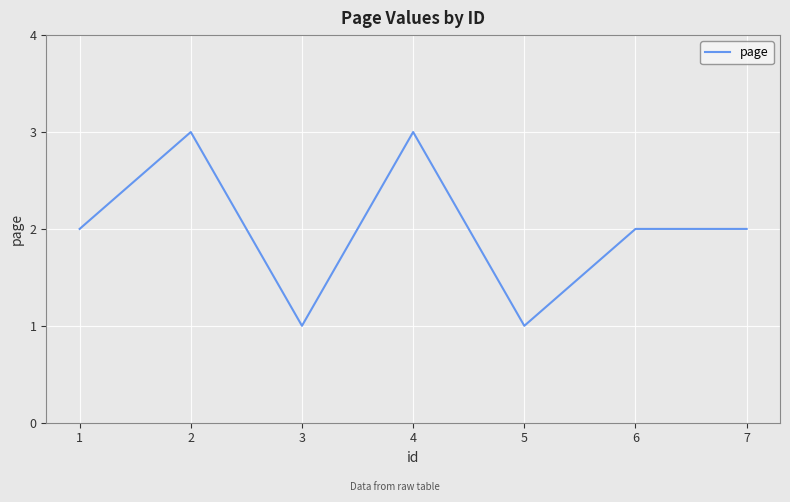

What is the average value?

2